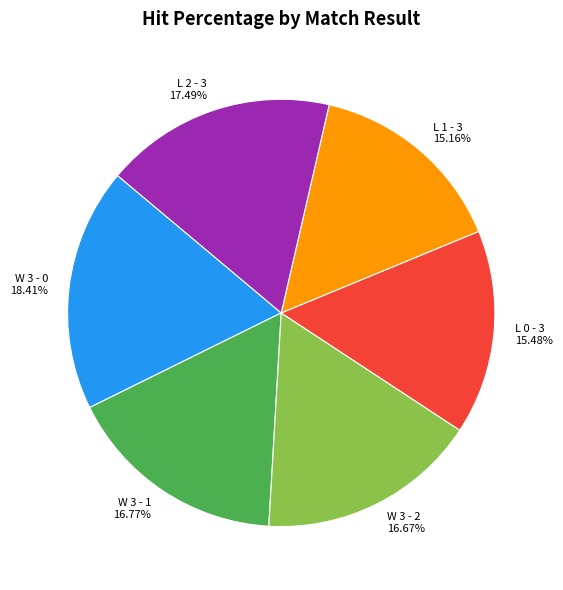

The L 2 - 3 slice represents 24% of the pie. True or false?

False